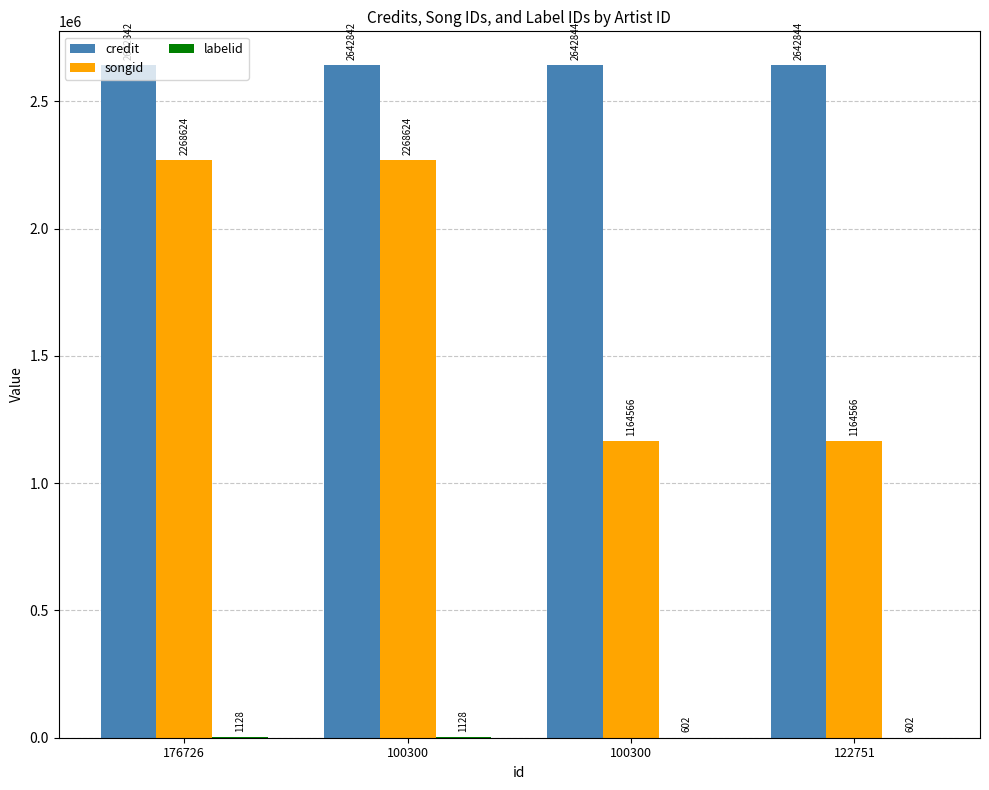

How many data points does each series have?

4